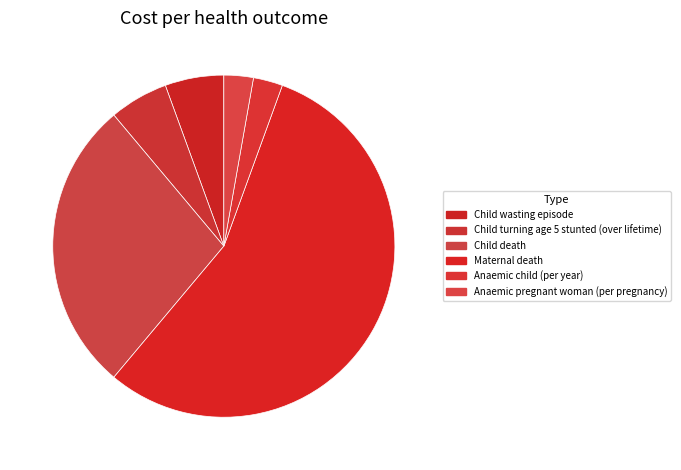

The Anaemic pregnant woman (per pregnancy) slice represents 3% of the pie. True or false?

True